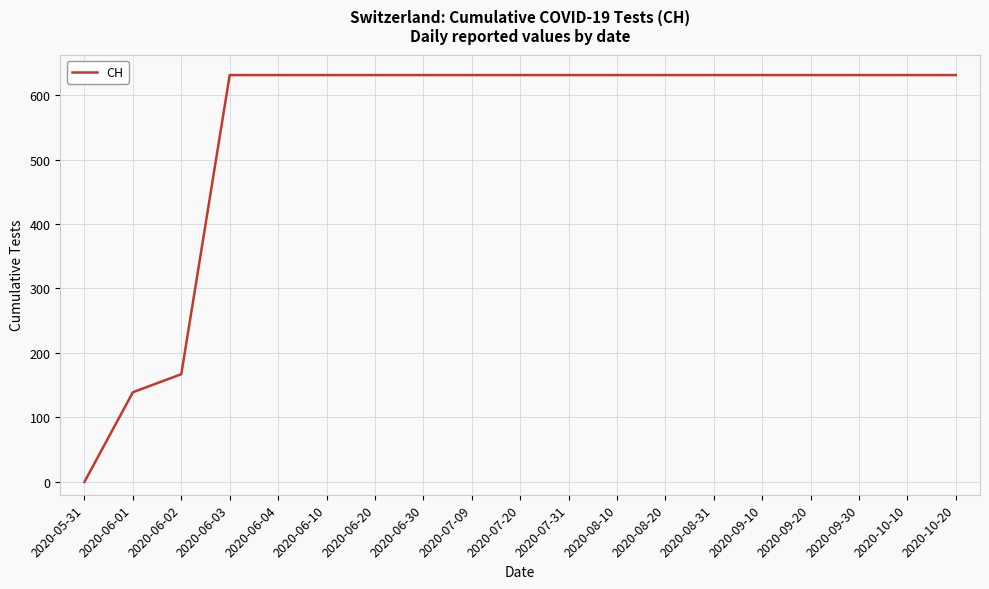

True or false: the data shows 1099 at 2020-08-31.

False